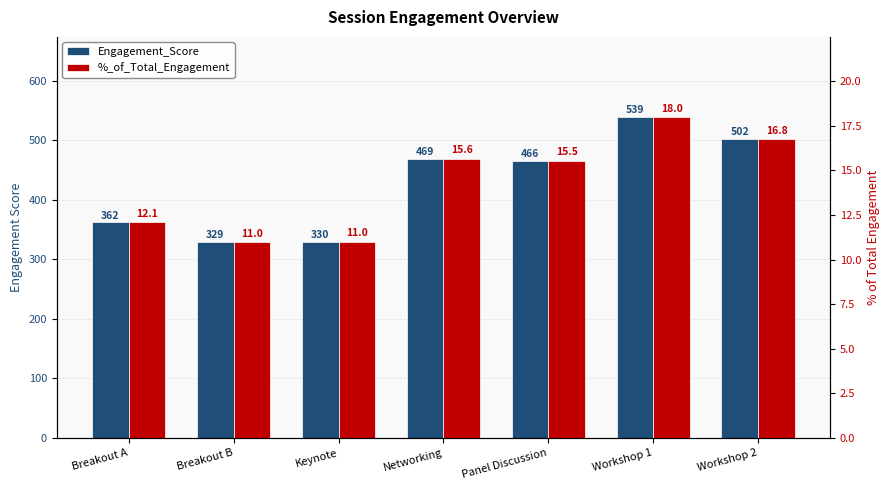

What is the label of the 2nd bar from the left?

Breakout B